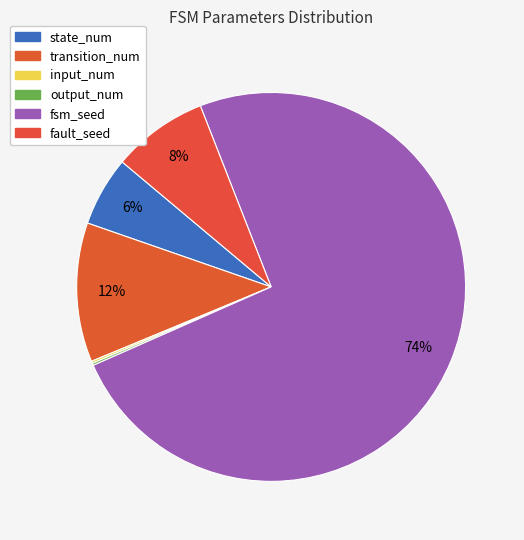

Does any single category account for the majority?

Yes